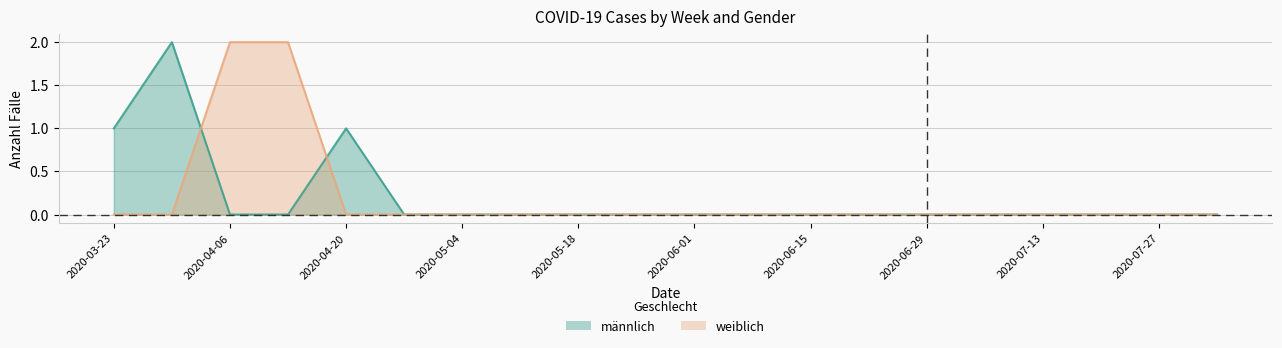

How many weiblich values are between 0 and 1?

18